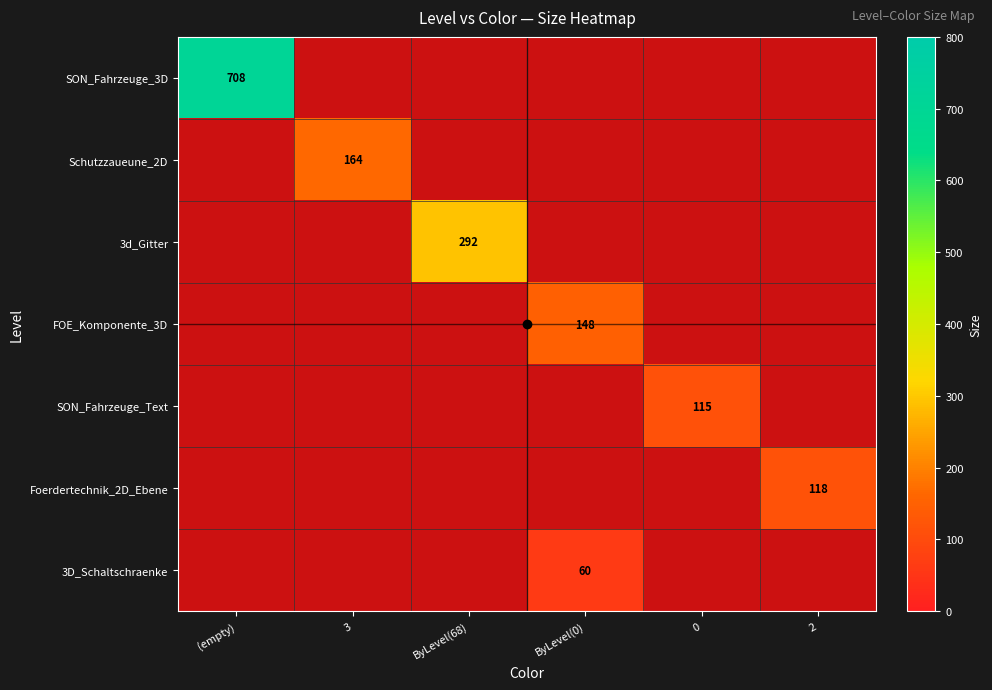

At how many categories does at least one series exceed 691?

1